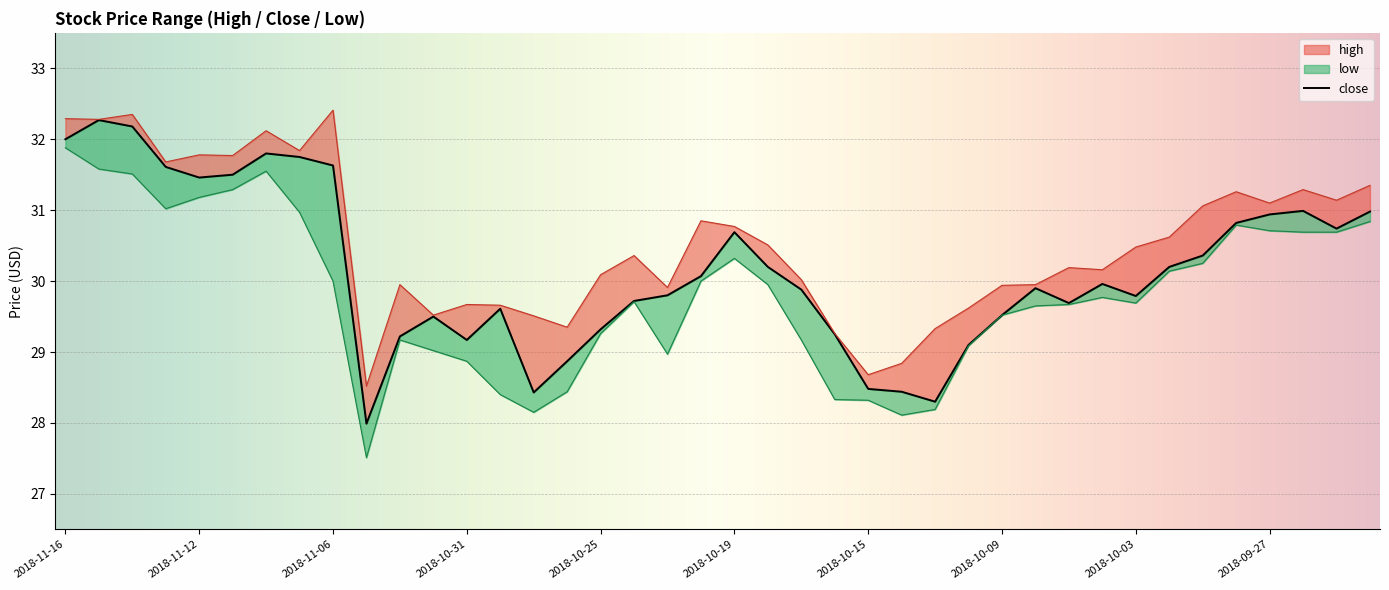

What is the value of the low point at the 14th from the left?

28.4